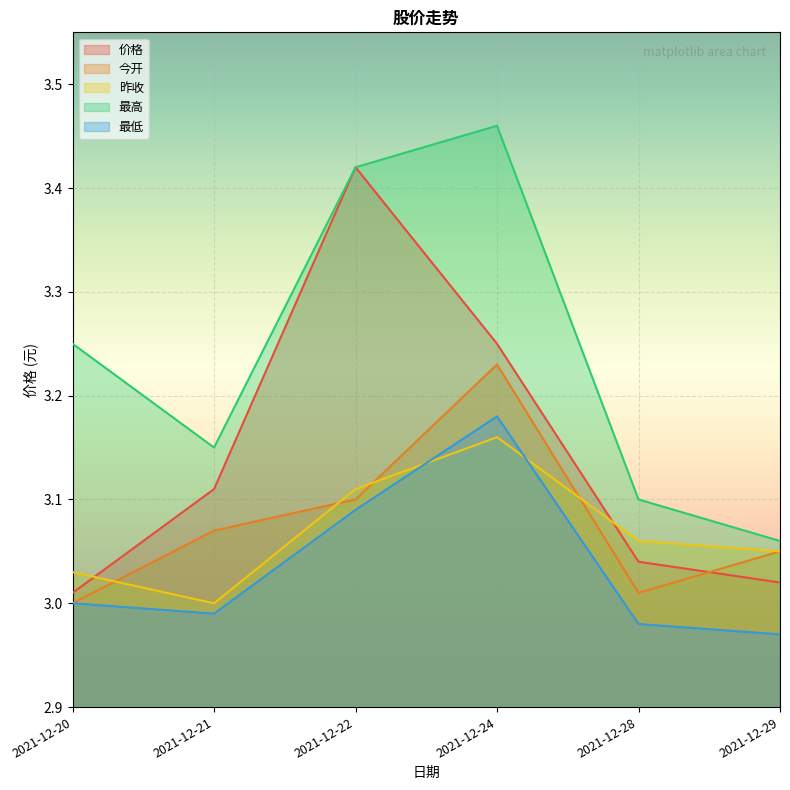

True or false: 价格 has a value of 3.2 at 2021-12-24.

True